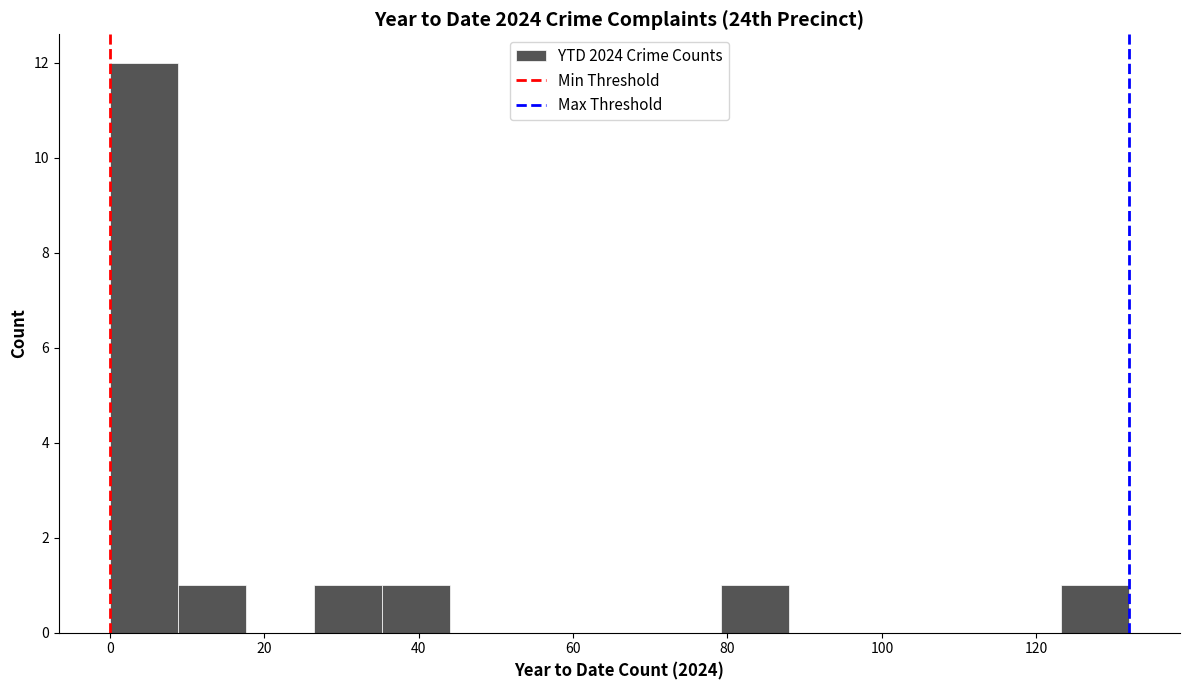

How tall is the bar that spans 123.2 to 132.0 on the x-axis? Neither the bar edges nor the heights are printed on the chart, so give them approximately, as read against the axes.

1